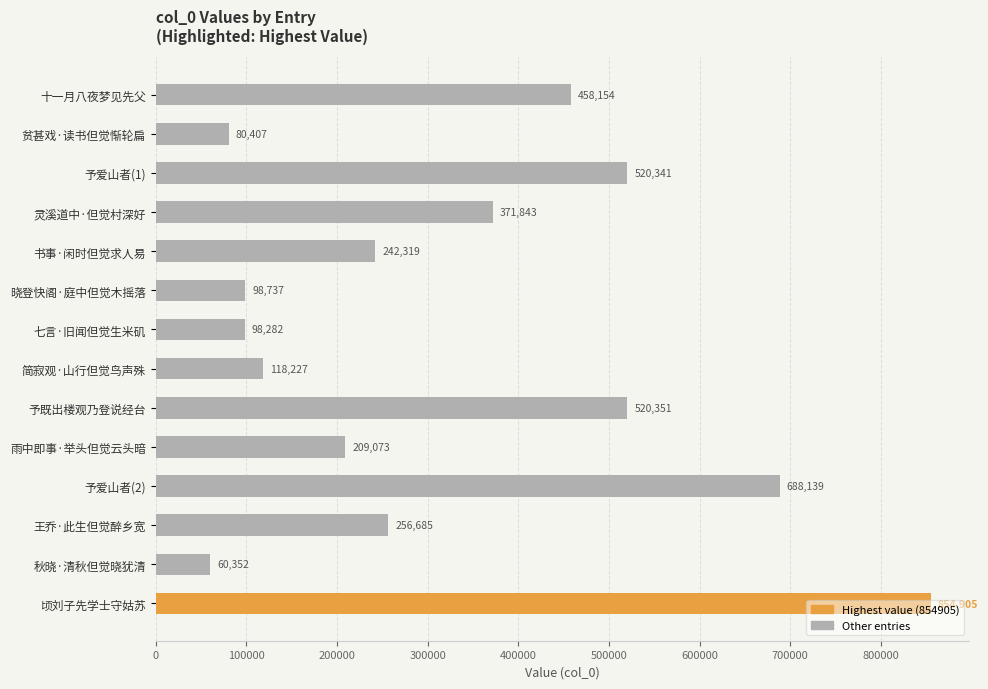

What is the change in value from 晓登快阁·庭中但觉木摇落 to 秋晓·清秋但觉晓犹清?

-38385